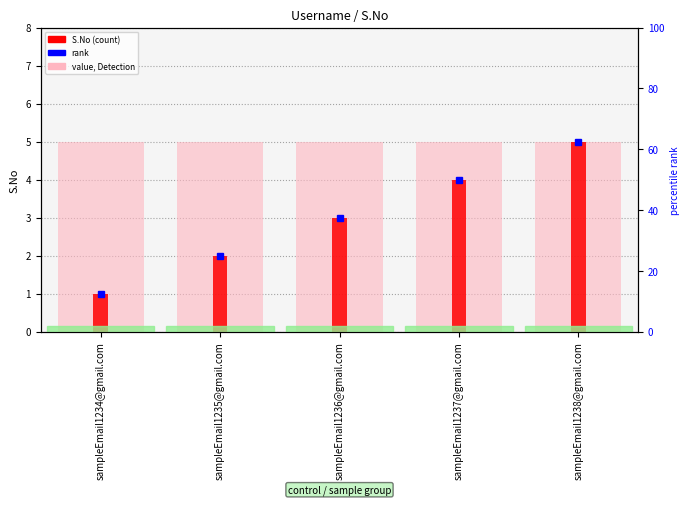

The chart shows a value of 4 at sampleEmail1236@gmail.com. True or false?

False